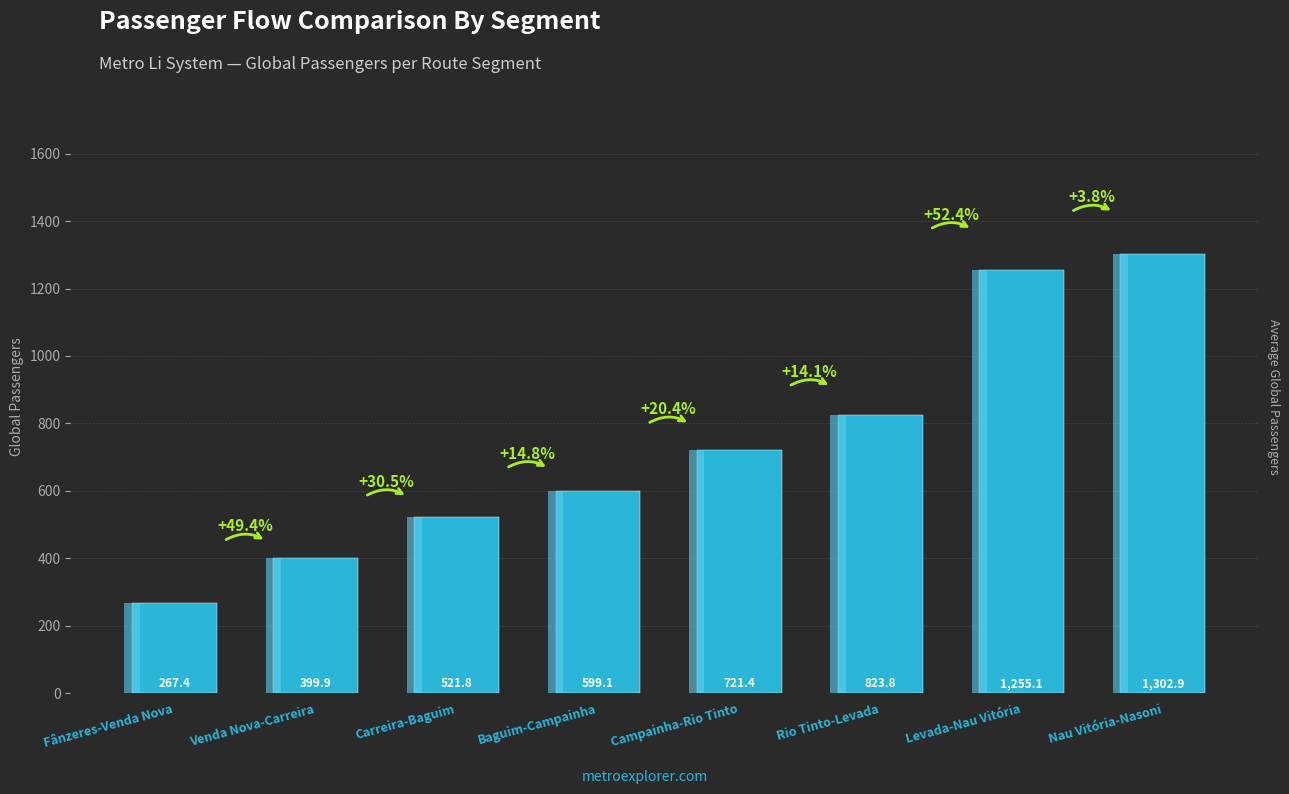

Which category has the highest value across all series?

Nau Vitória-Nasoni